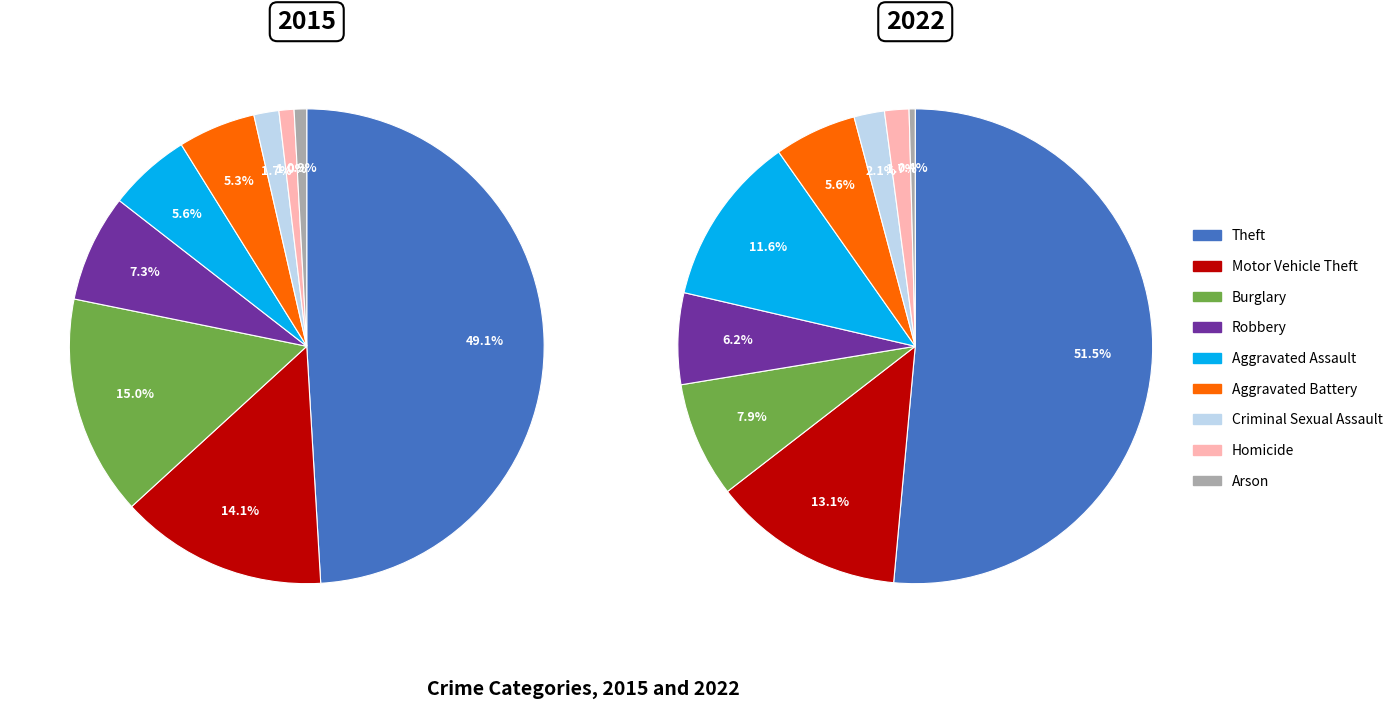

Which category has the biggest portion of the pie?

Theft